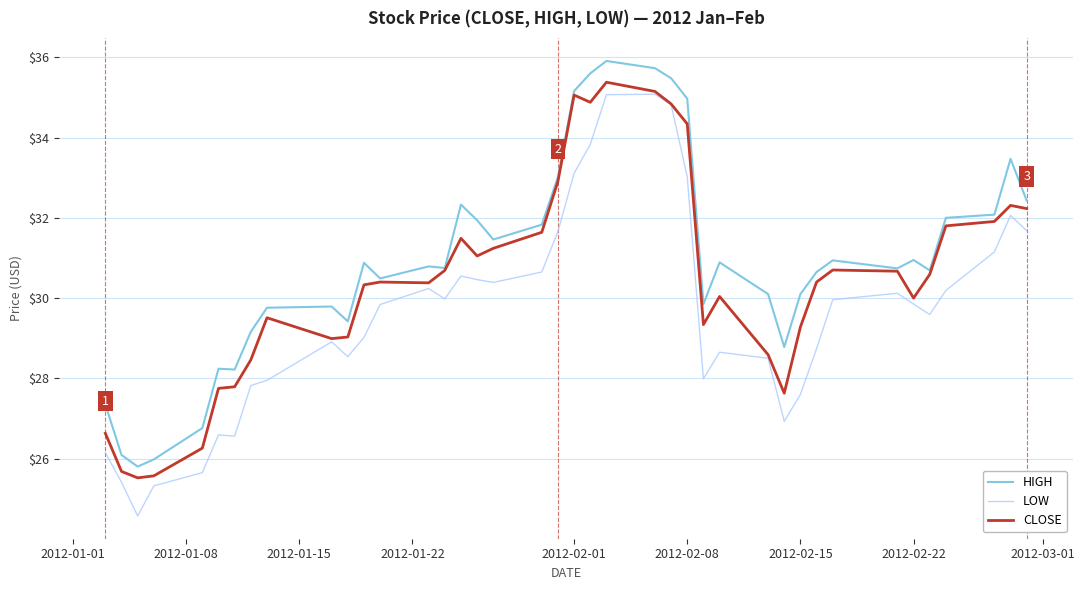

Which series has the widest spread of values?

LOW